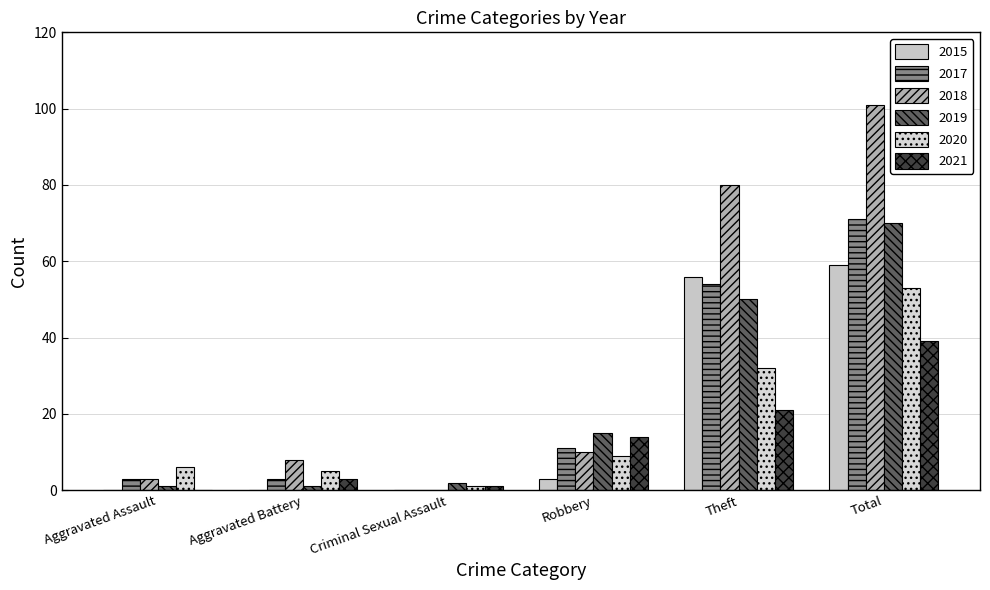

Reading left to right, list all the values displayed in this chart.

2015: Aggravated Assault=0	Aggravated Battery=0	Criminal Sexual Assault=0	Robbery=3	Theft=56	Total=59
2017: Aggravated Assault=3	Aggravated Battery=3	Criminal Sexual Assault=0	Robbery=11	Theft=54	Total=71
2018: Aggravated Assault=3	Aggravated Battery=8	Criminal Sexual Assault=0	Robbery=10	Theft=80	Total=101
2019: Aggravated Assault=1	Aggravated Battery=1	Criminal Sexual Assault=2	Robbery=15	Theft=50	Total=70
2020: Aggravated Assault=6	Aggravated Battery=5	Criminal Sexual Assault=1	Robbery=9	Theft=32	Total=53
2021: Aggravated Assault=0	Aggravated Battery=3	Criminal Sexual Assault=1	Robbery=14	Theft=21	Total=39